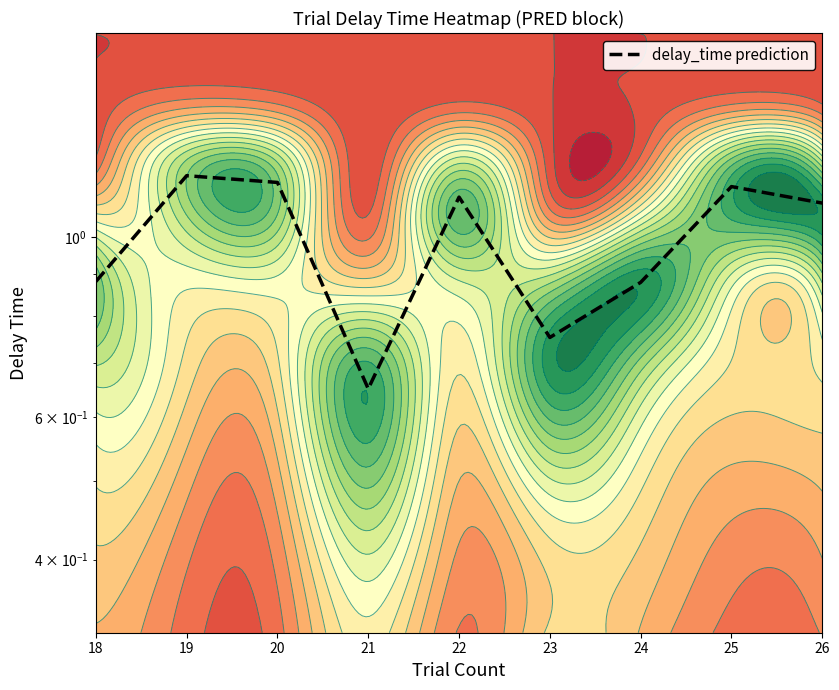

The value at 19 is 0.8. True or false?

False